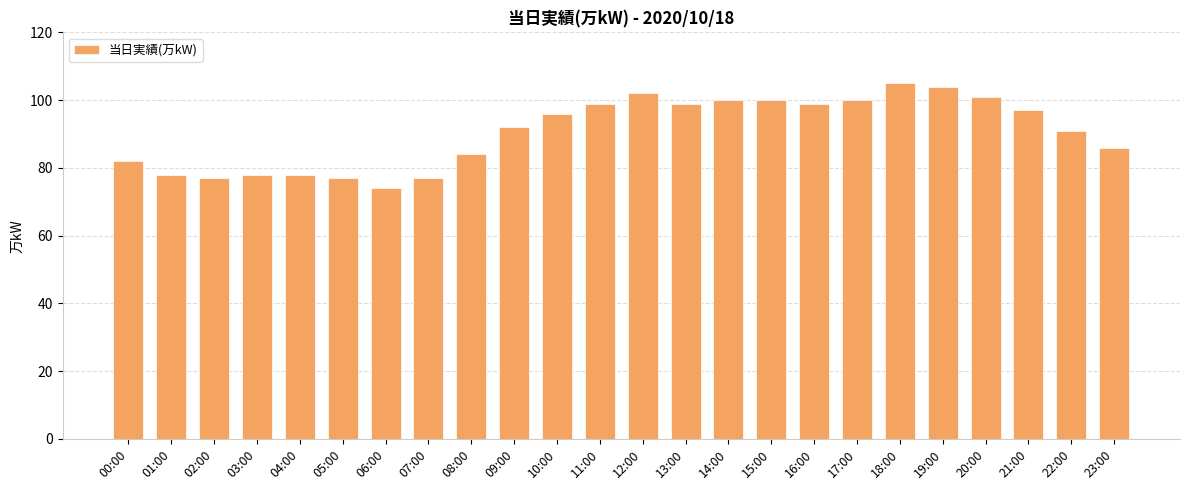

How many bars are there in total?

24